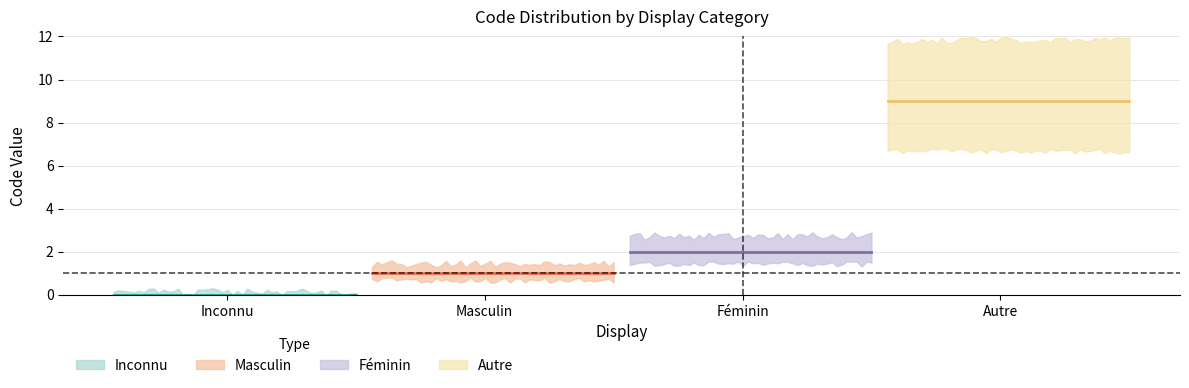

Count the number of data series in this chart.

4